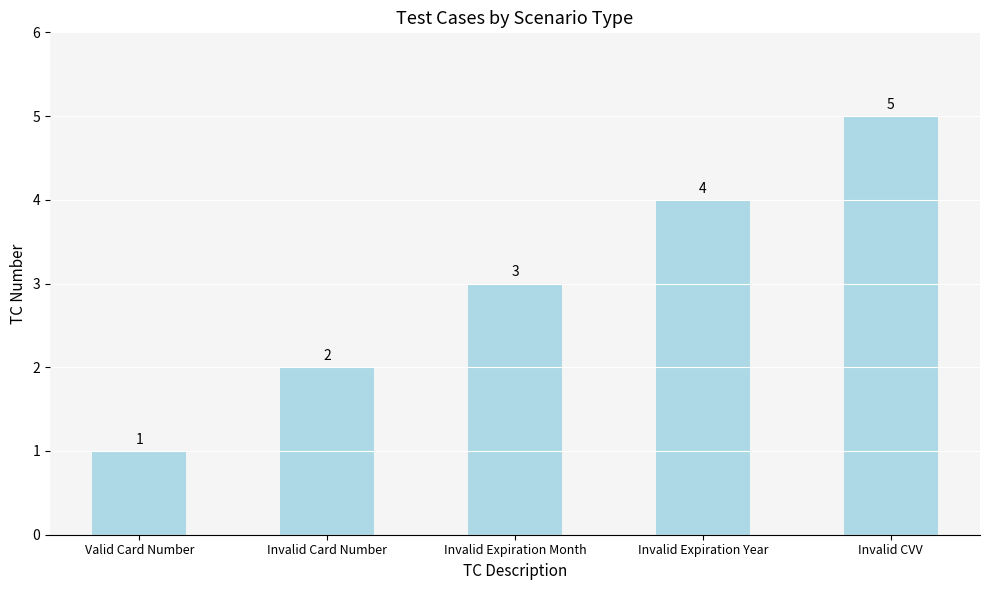

At which label is the value closest to 3?

Invalid Expiration Month